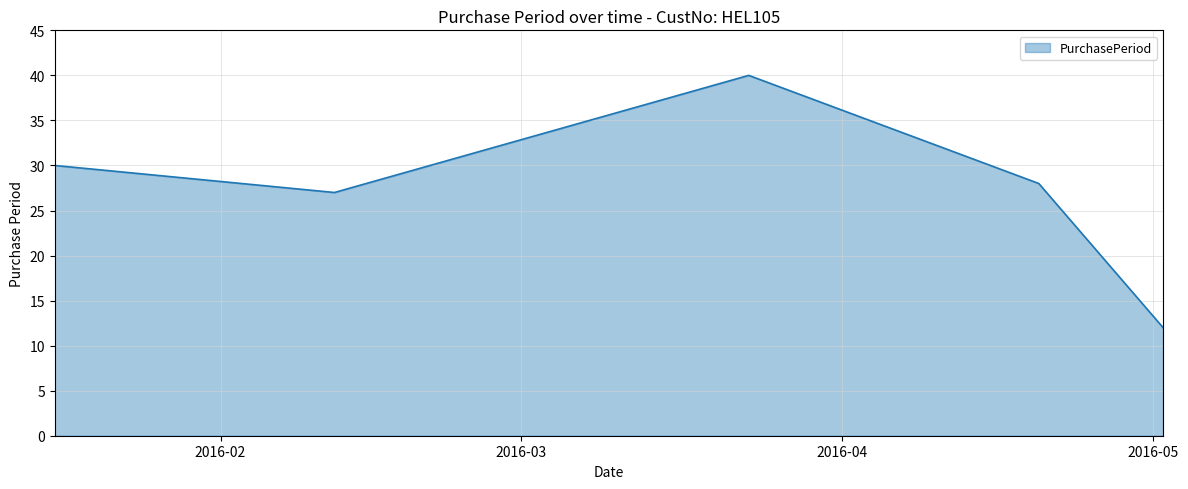

What is the greatest value displayed?

40